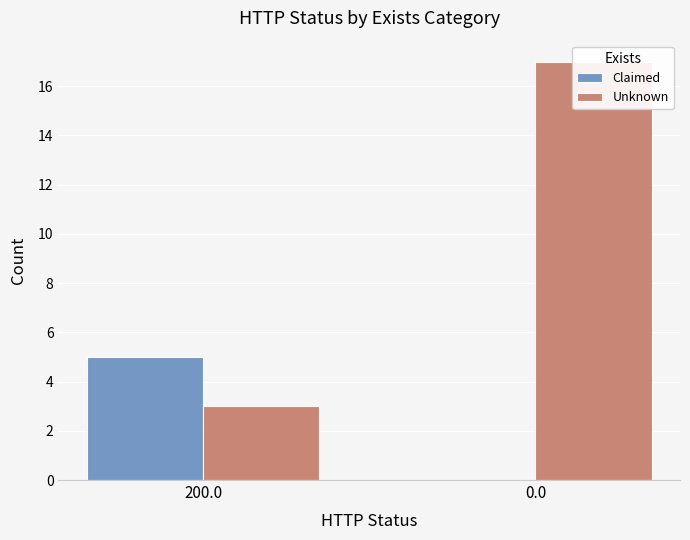

Which has a higher value, 200.0 or 0.0?

200.0